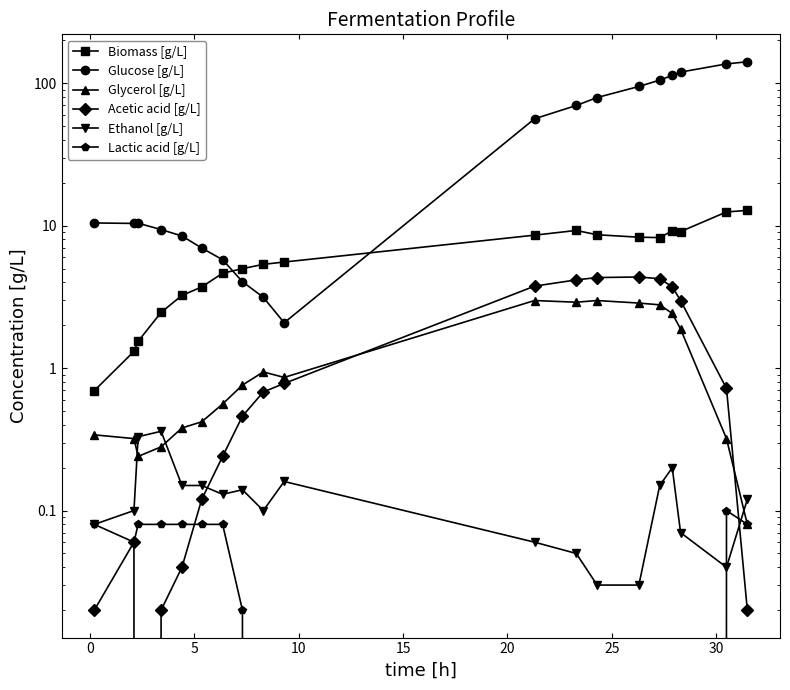

What is the lowest value of the Biomass [g/L] series?

0.7